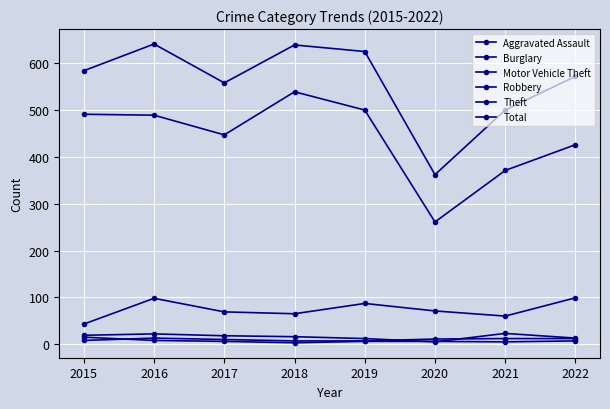

At which category does the chart reach its peak across all series?

2016